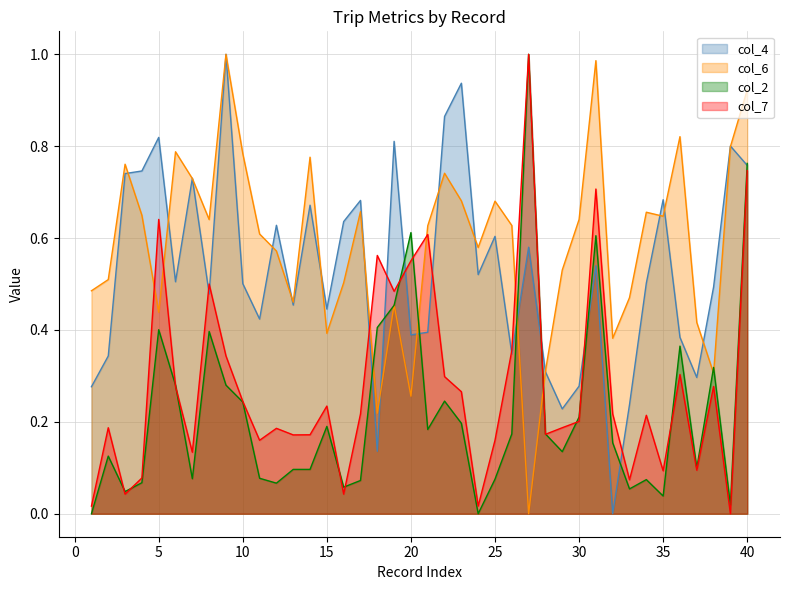

Reading right to left, transcribe all the data shown in this chart.

col_4: 0.8	0.8	0.5	0.3	0.4	0.7	0.5	0.2	0.0	0.5	0.3	0.2	0.3	0.6	0.3	0.6	0.5	0.9	0.9	0.4	0.4	0.8	0.1	0.7	0.6	0.4	0.7	0.5	0.6	0.4	0.5	1.0	0.5	0.7	0.5	0.8	0.7	0.7	0.3	0.3
col_6: 0.9	0.8	0.3	0.4	0.8	0.6	0.7	0.5	0.4	1.0	0.6	0.5	0.3	0.0	0.6	0.7	0.6	0.7	0.7	0.6	0.3	0.5	0.2	0.7	0.5	0.4	0.8	0.5	0.6	0.6	0.8	1.0	0.6	0.7	0.8	0.4	0.6	0.8	0.5	0.5
col_2: 0.8	0.0	0.3	0.1	0.4	0.0	0.1	0.1	0.2	0.6	0.2	0.1	0.2	1.0	0.2	0.1	0.0	0.2	0.2	0.2	0.6	0.5	0.4	0.1	0.1	0.2	0.1	0.1	0.1	0.1	0.2	0.3	0.4	0.1	0.3	0.4	0.1	0.0	0.1	0.0
col_7: 0.7	0.0	0.3	0.1	0.3	0.1	0.2	0.1	0.2	0.7	0.2	0.2	0.2	1.0	0.4	0.2	0.0	0.3	0.3	0.6	0.6	0.5	0.6	0.2	0.0	0.2	0.2	0.2	0.2	0.2	0.2	0.3	0.5	0.1	0.3	0.6	0.1	0.0	0.2	0.0